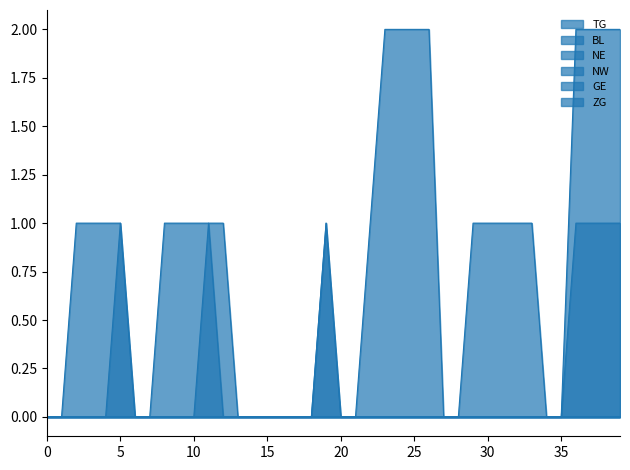

True or false: TG and NE intersect in this chart.

False